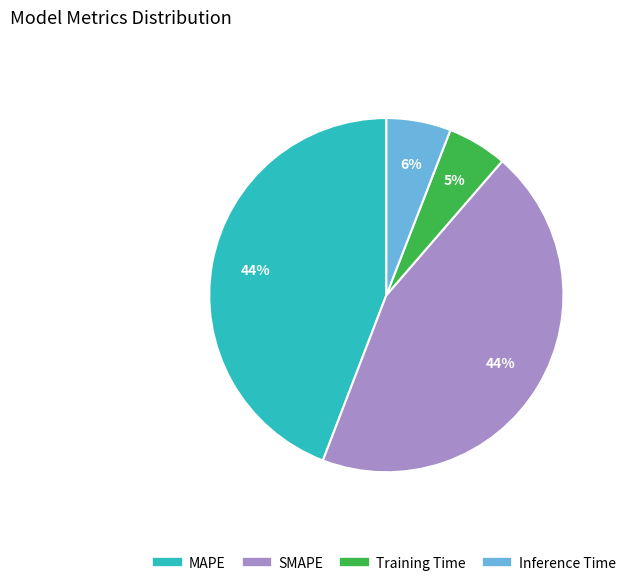

Combined, do MAPE and Inference Time account for over 50%?

Yes